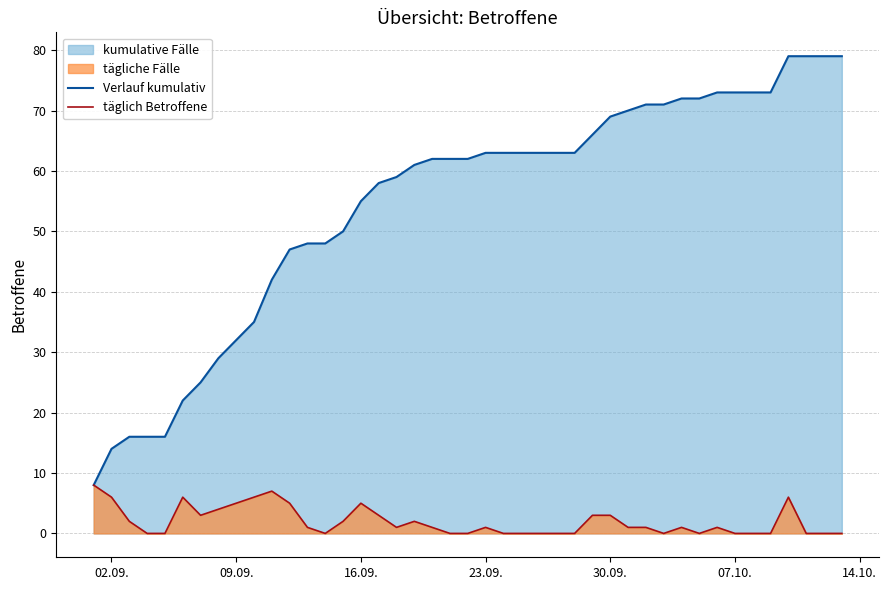

Which series has the largest range (max minus min)?

Verlauf kumulativ